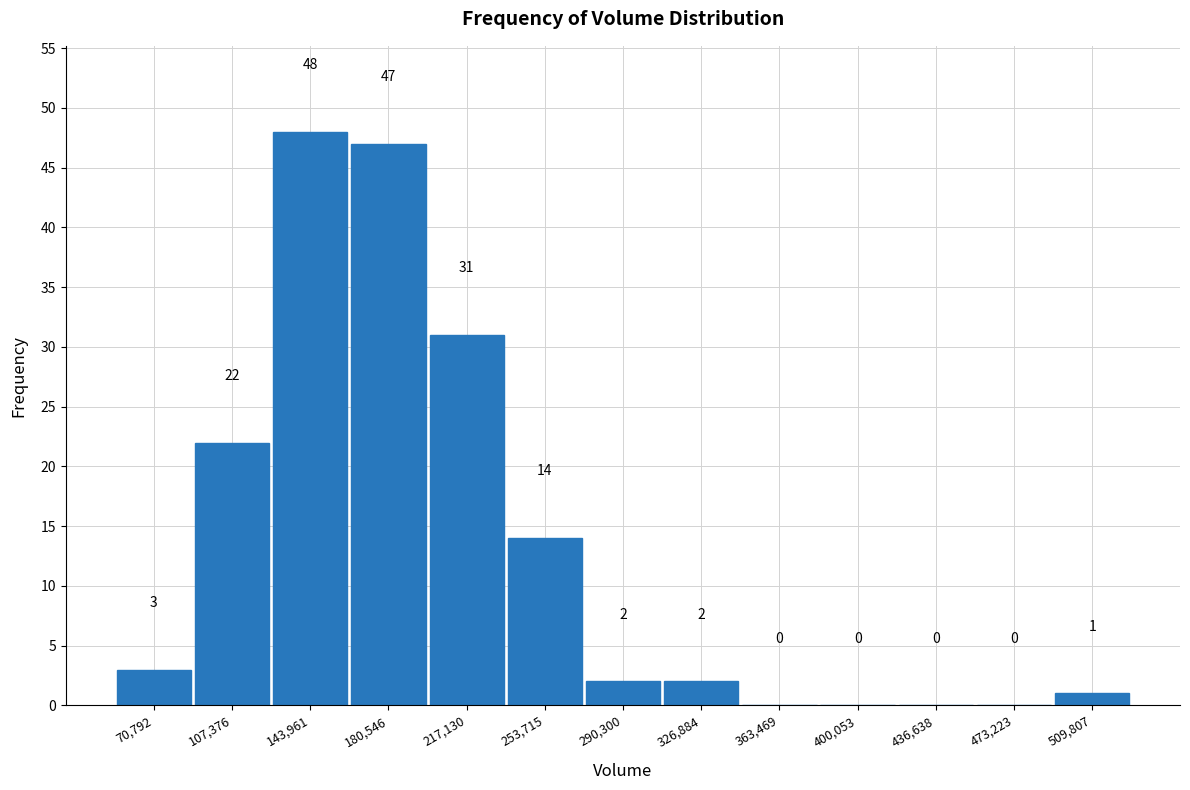

What is the height of the bar covering 160000 to 200000 on the x-axis? The bar edges are not printed on the chart, so give them approximately, as read against the axis.

47